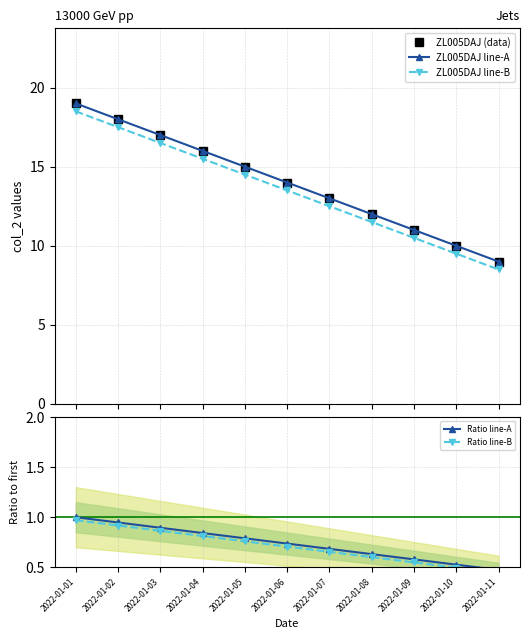

What is the approximate value of ZL005DAJ line-A at 2022-01-01?

19.0